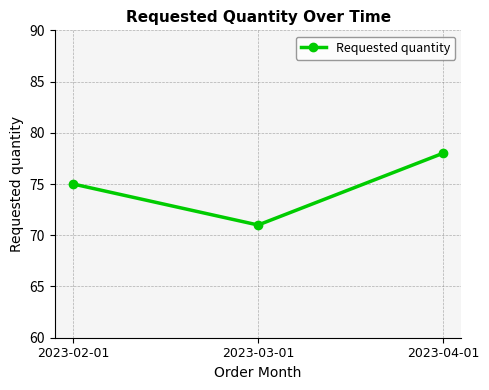

How many values are between 71 and 78?

3